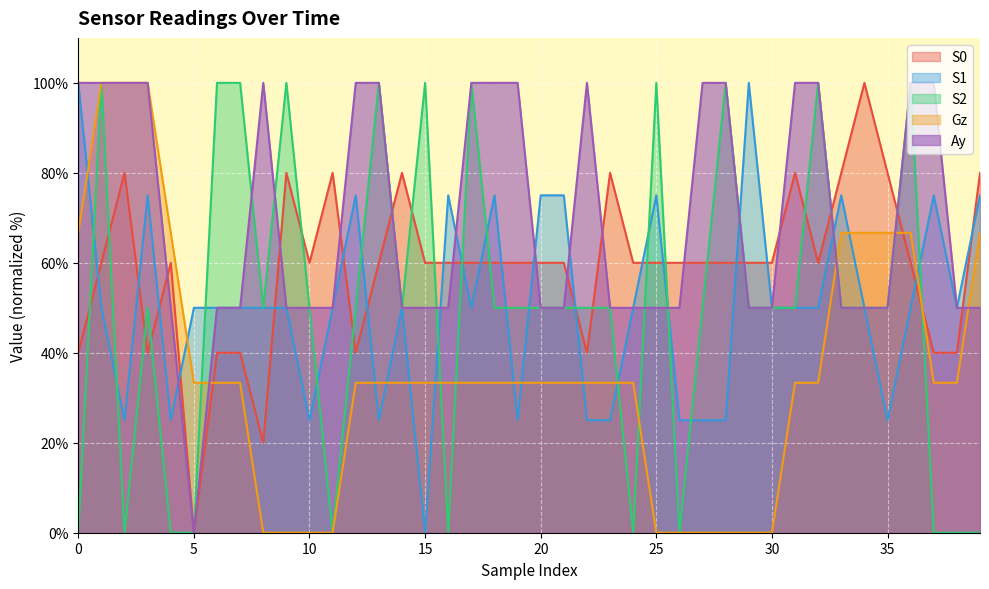

At which category is the sum across all series the highest?

1